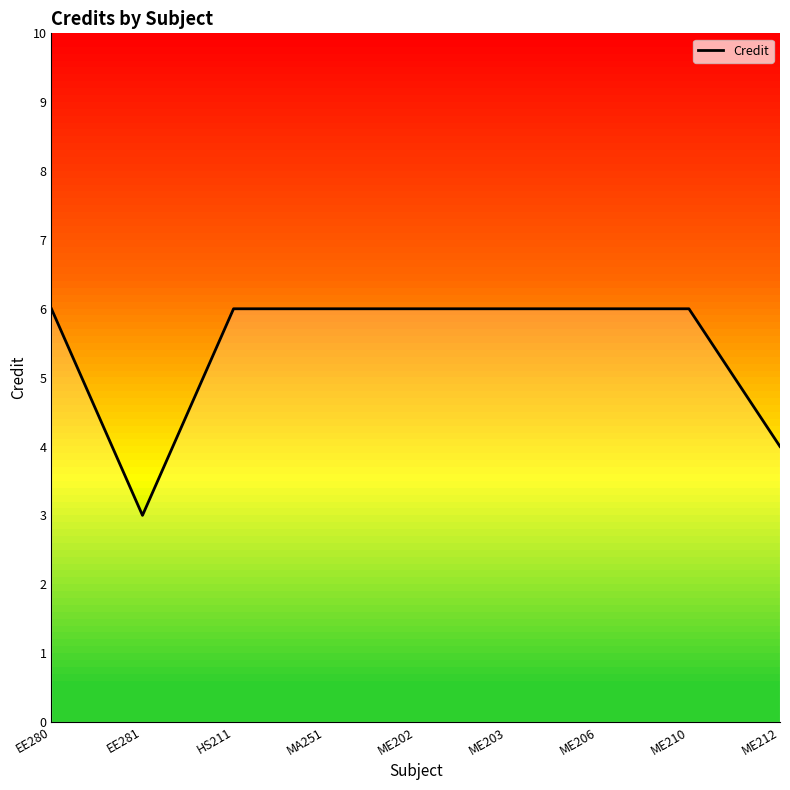

True or false: the data shows 6 at ME203.

True